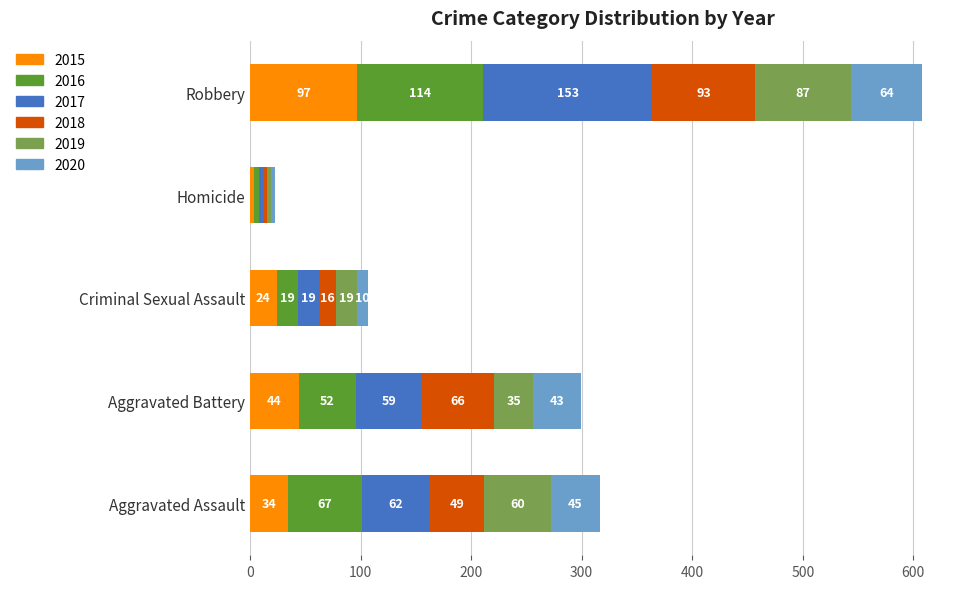

What are all the series names shown in the legend?

2015, 2016, 2017, 2018, 2019, 2020